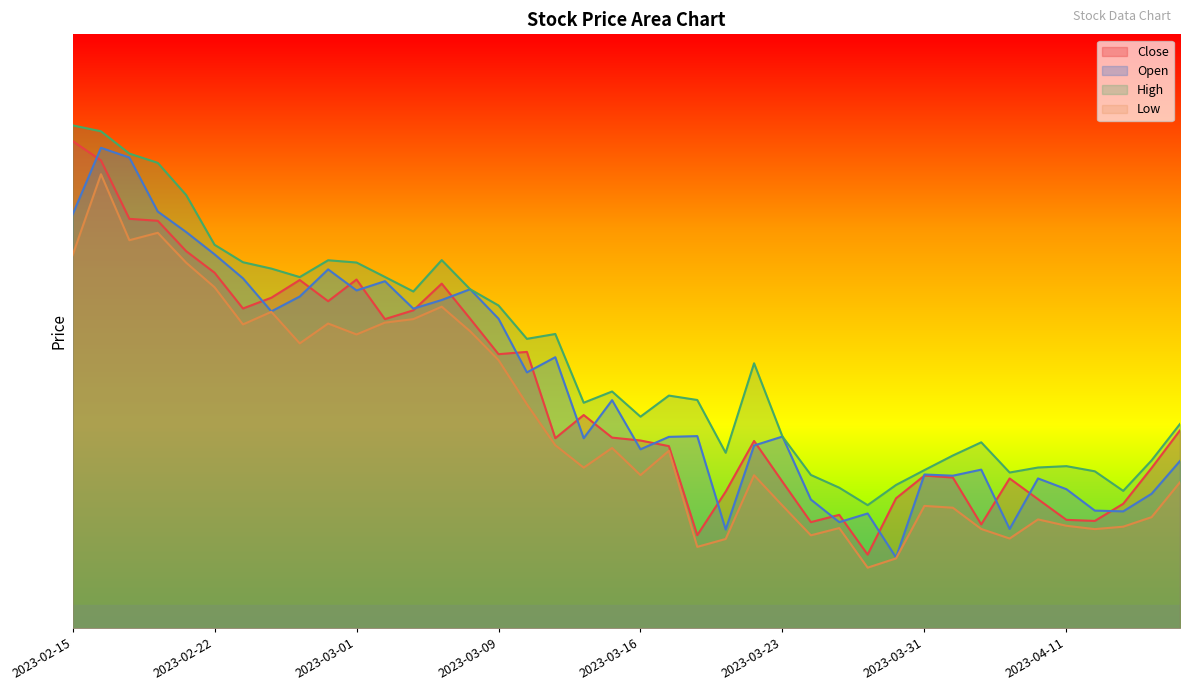

True or false: Close and Open cross at least once.

True